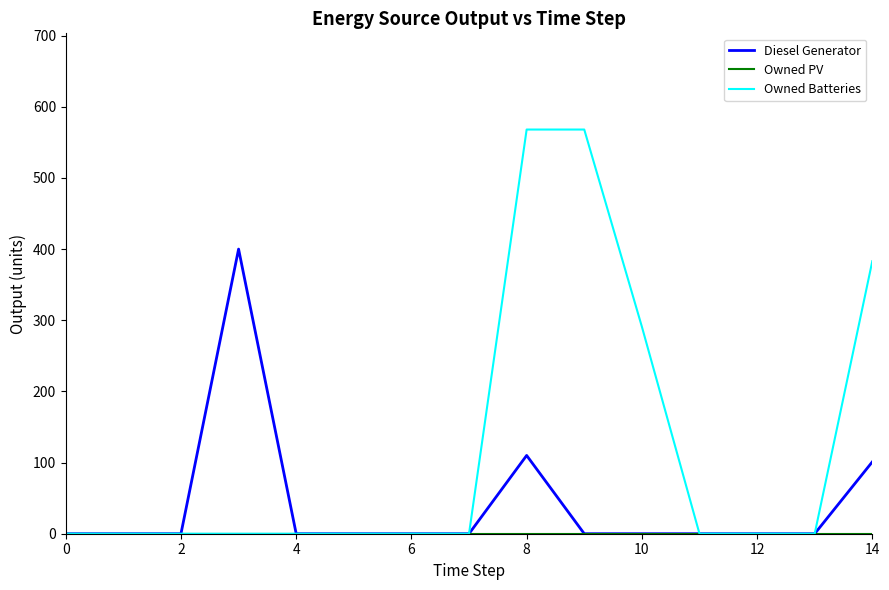

What is the maximum value for Diesel Generator?

400